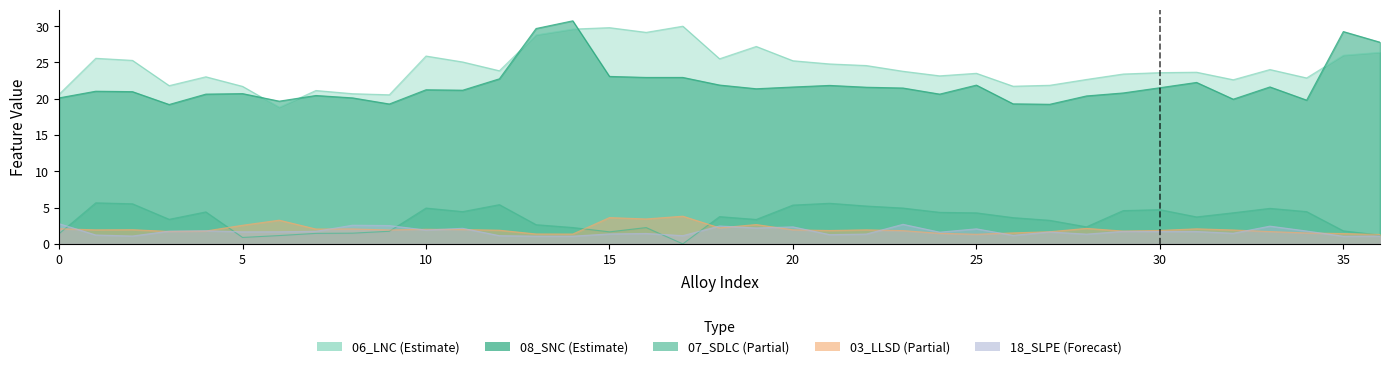

What is the difference between the 18_SLPE values at 21 and 14?

0.2